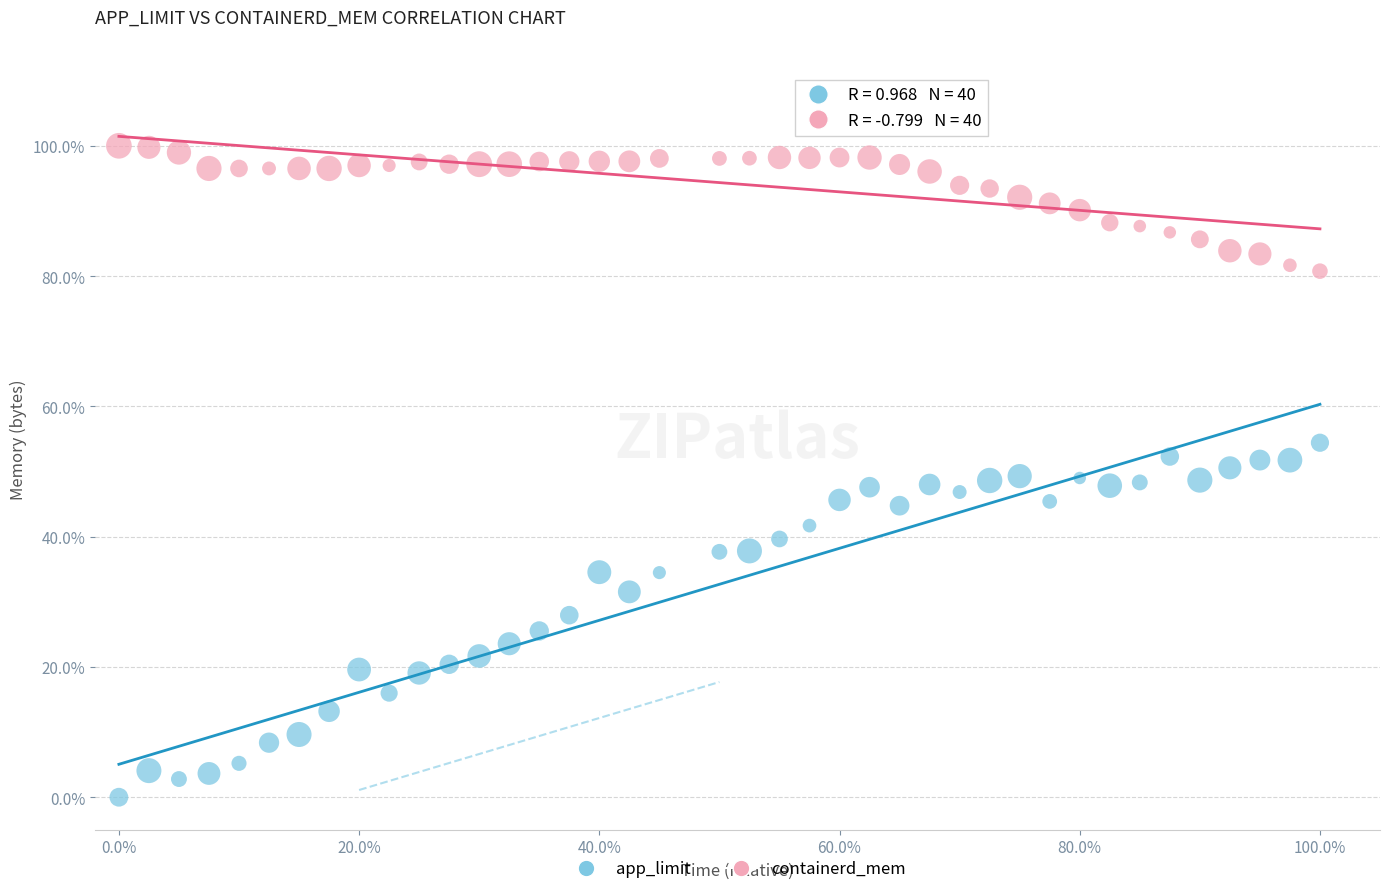

What are all the series names shown in the legend?

app_limit, containerd_mem